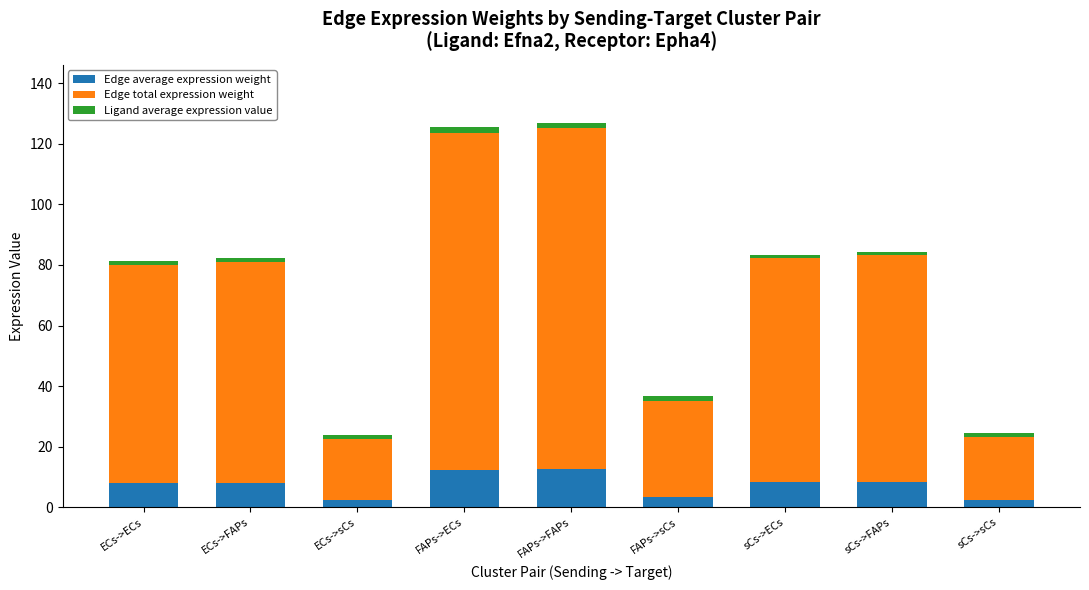

What is the average value of the Edge average expression weight series?

7.3